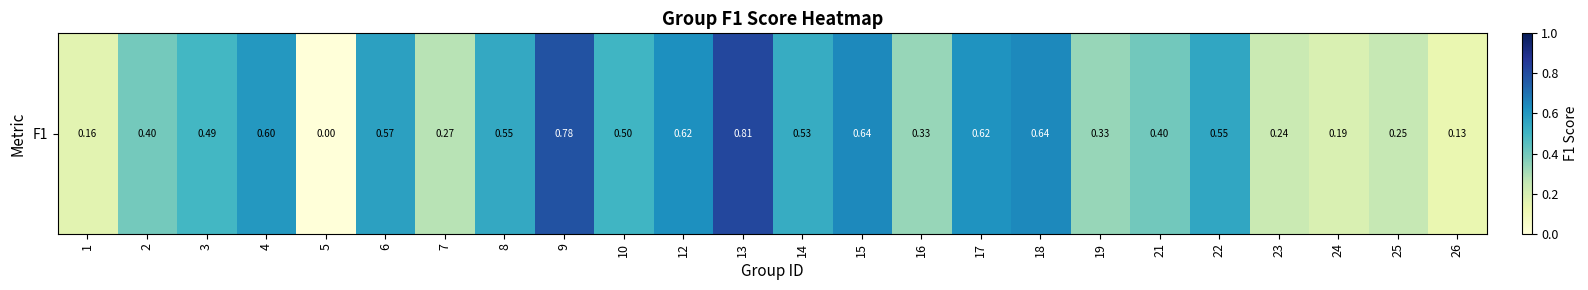

List the labels in order of value, smallest first.

5, 26, 1, 24, 23, 25, 7, 16, 19, 2, 21, 3, 10, 14, 8, 22, 6, 4, 17, 12, 15, 18, 9, 13